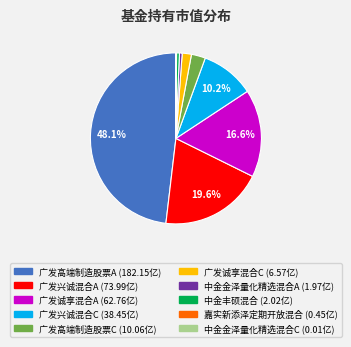

Between 广发诚享混合C and 广发兴诚混合C, which is larger?

广发兴诚混合C